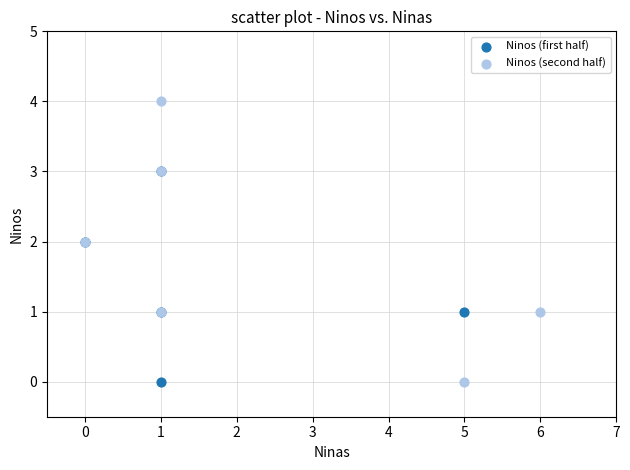

Which series contains the highest Y value?

Ninos (second half)